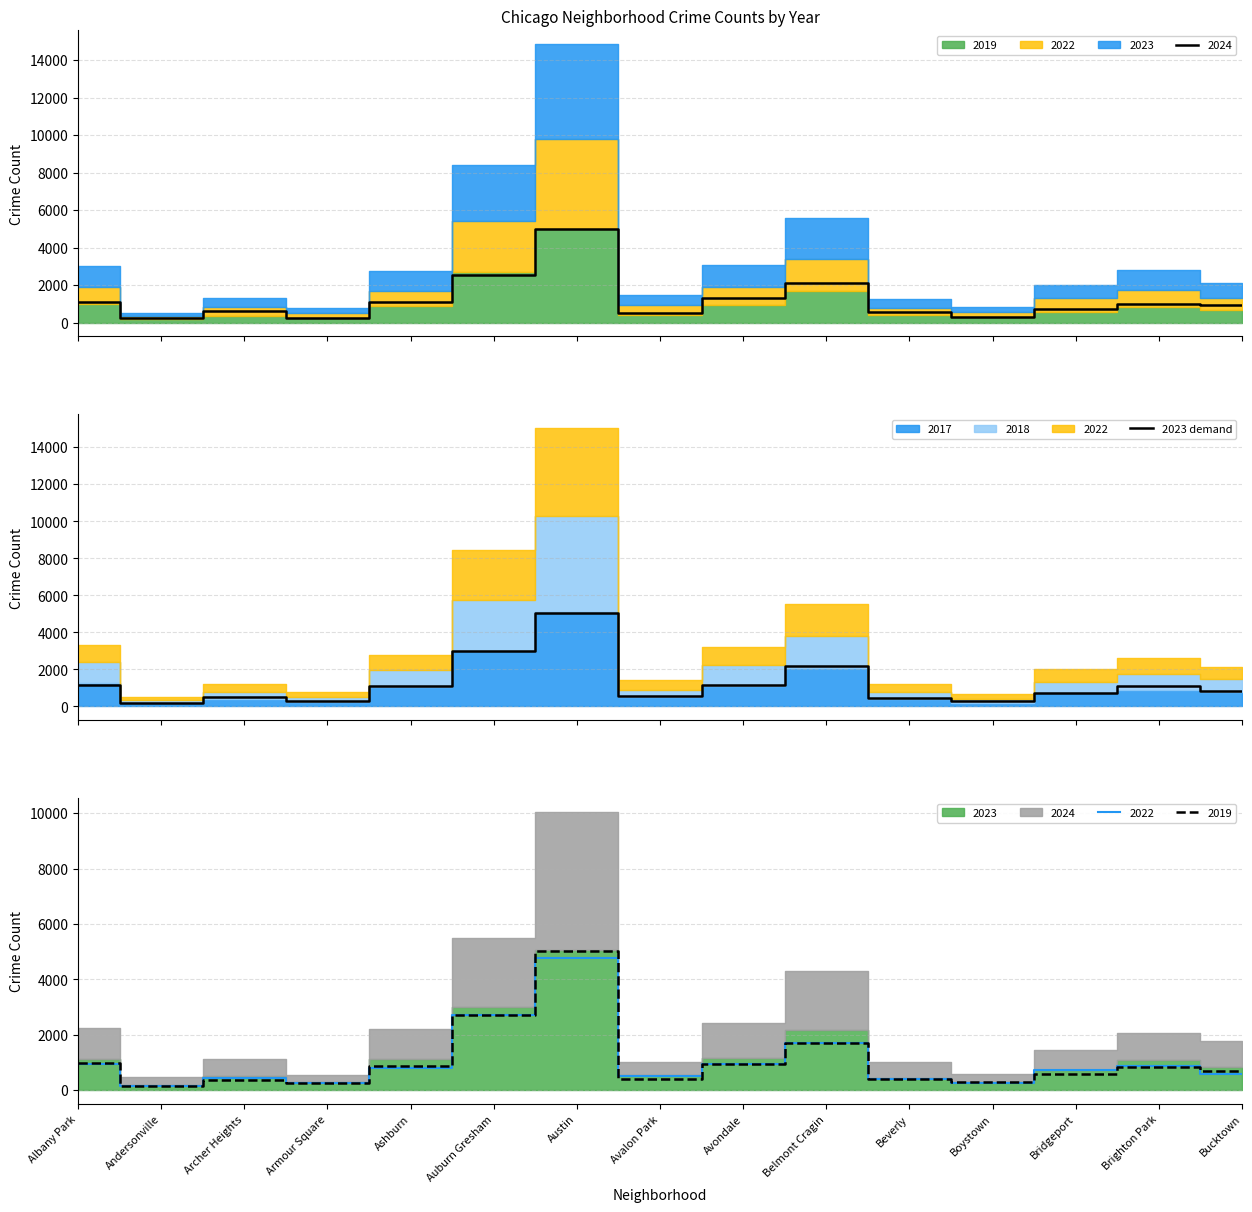

What is the ratio of the value at Bridgeport to the value at Andersonville?

3.7